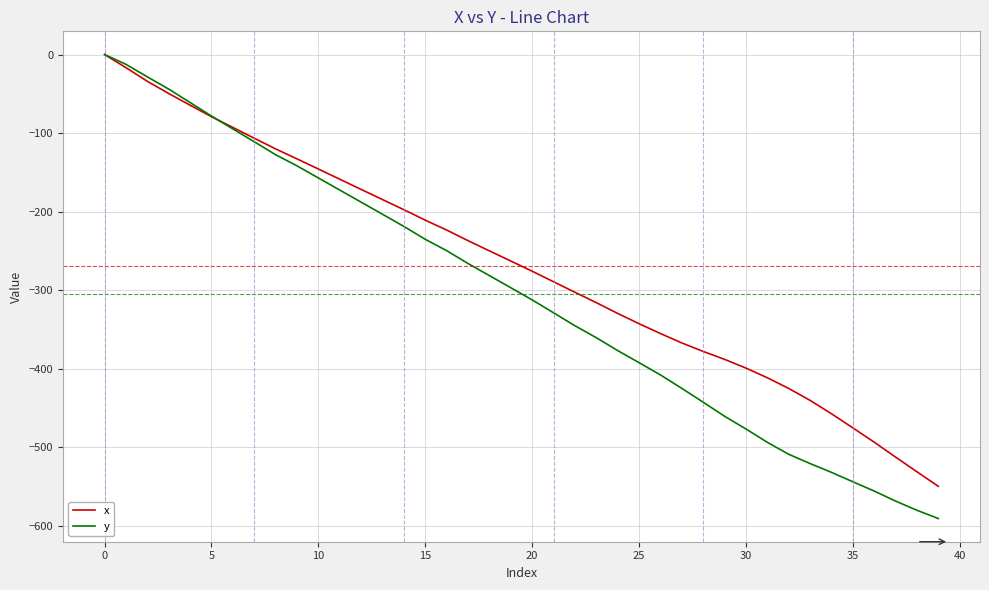

True or false: x and y cross at least once.

True